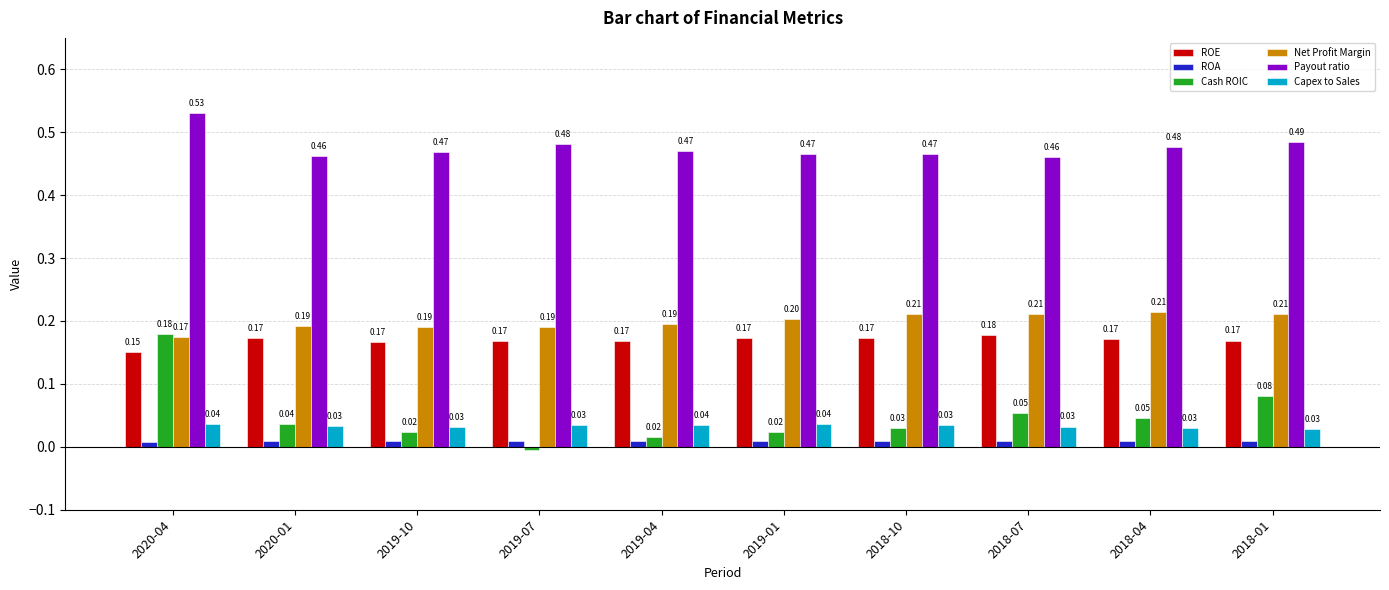

Does the chart contain stacked bars?

No